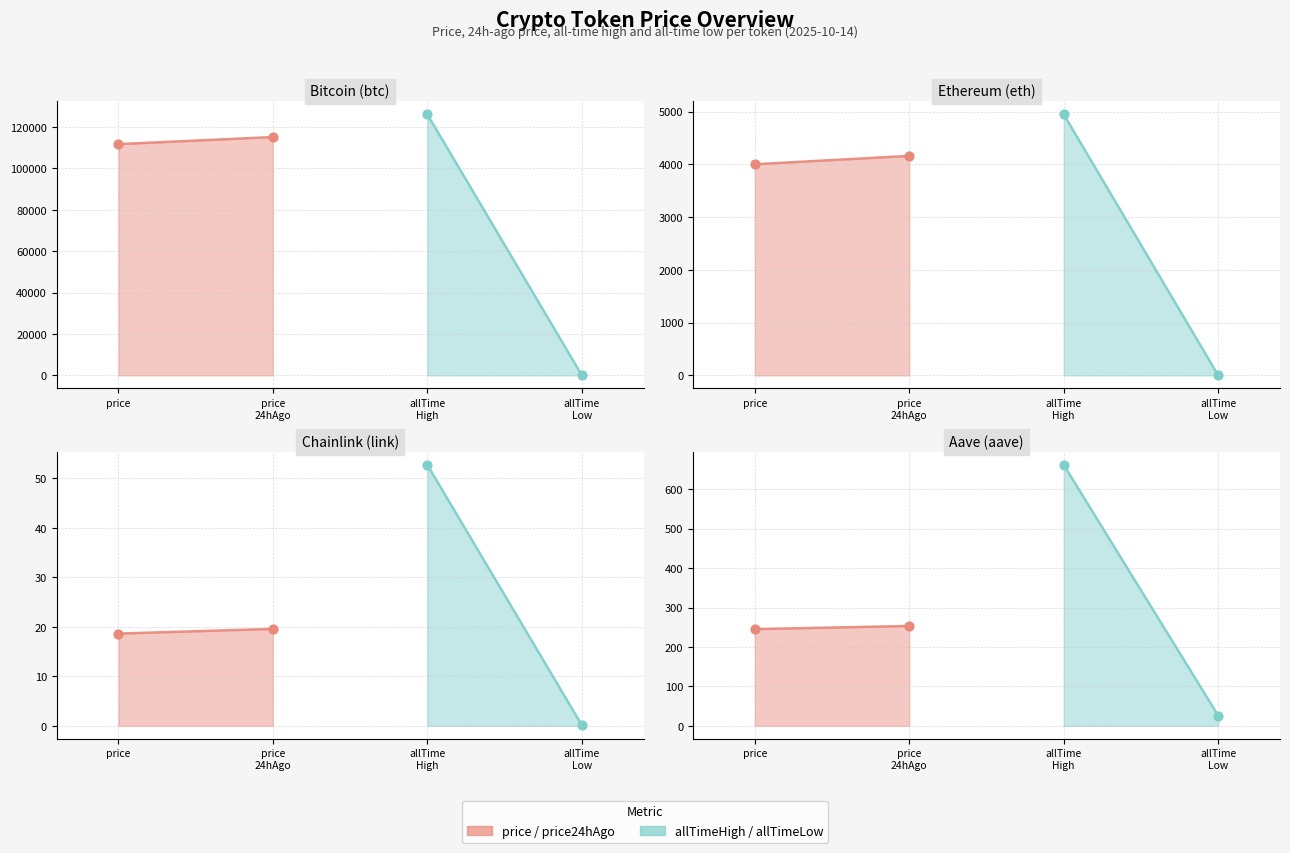

At how many categories does at least one series exceed 6651?

1